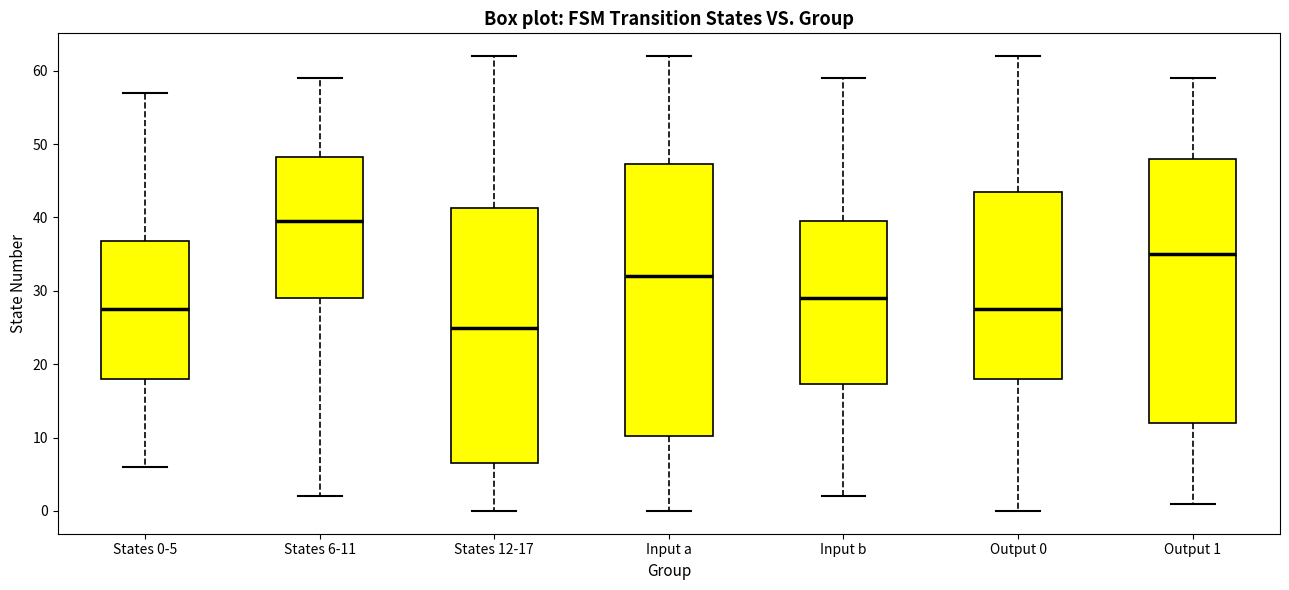

Which box has the lowest median line?

States 12-17